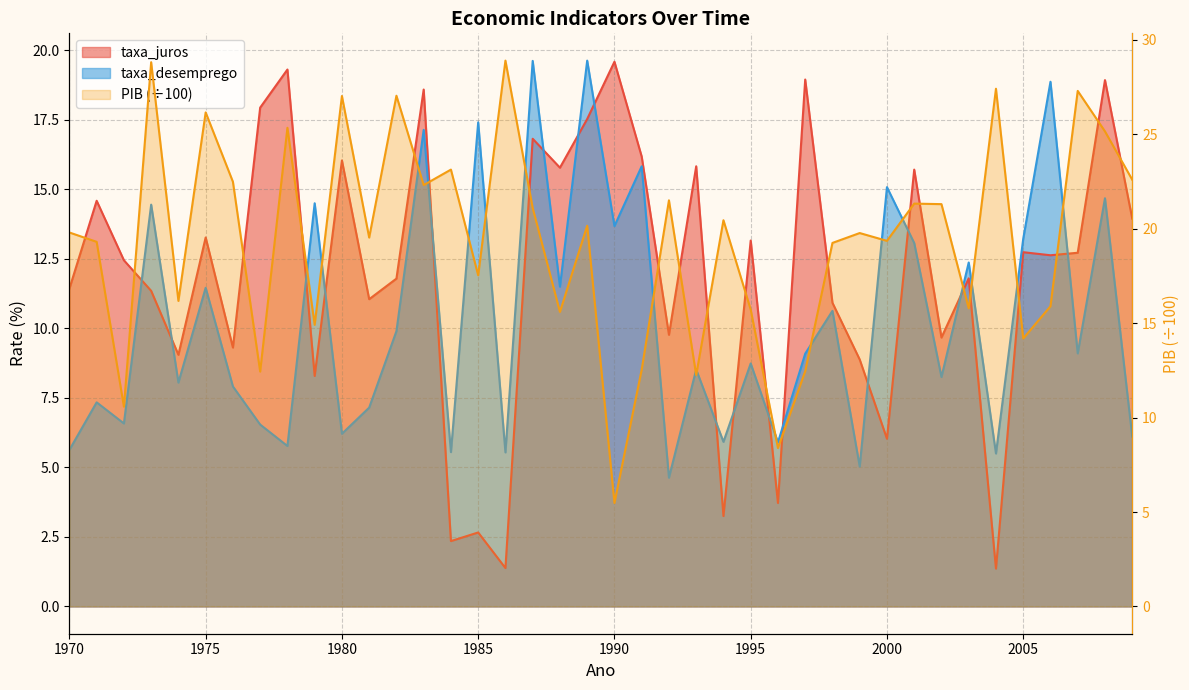

At which category is the sum across all series the highest?

2008